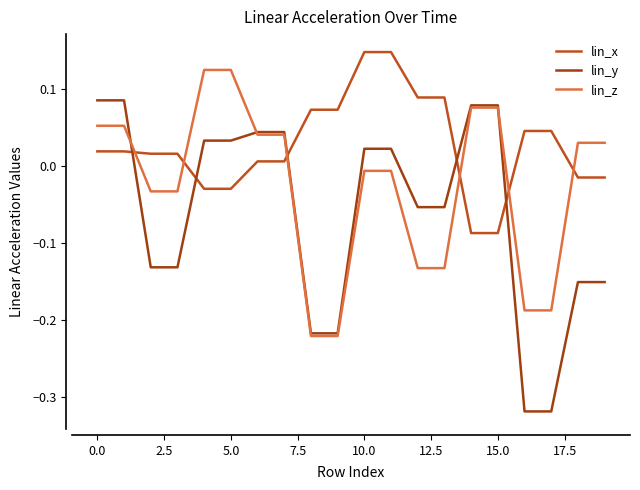

How many values in lin_x are below zero?

6